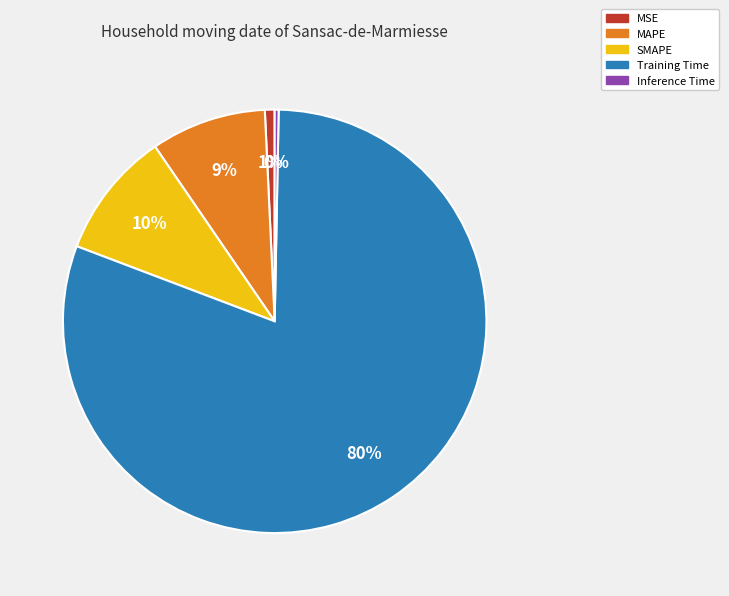

Do MAPE and MSE together represent more than half of the pie?

No